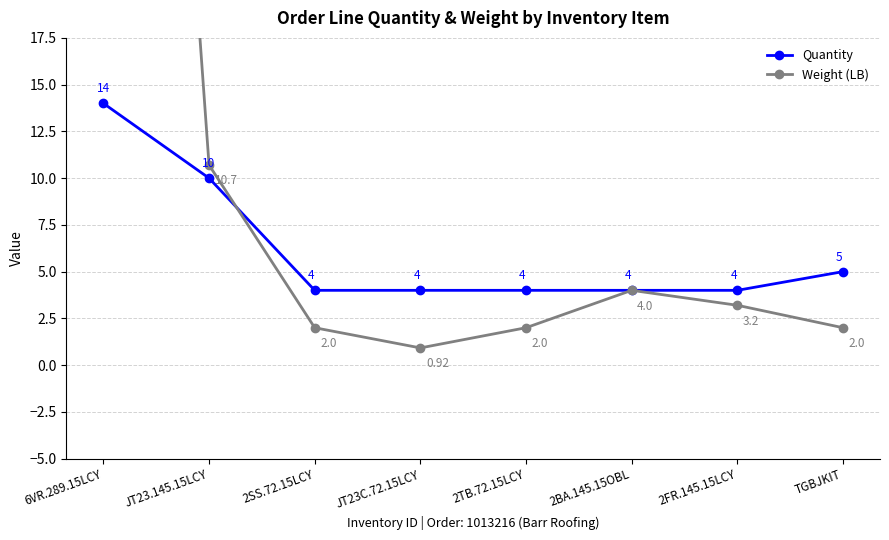

Which series ends up on top after the final intersection of Weight (LB) and Quantity?

Quantity